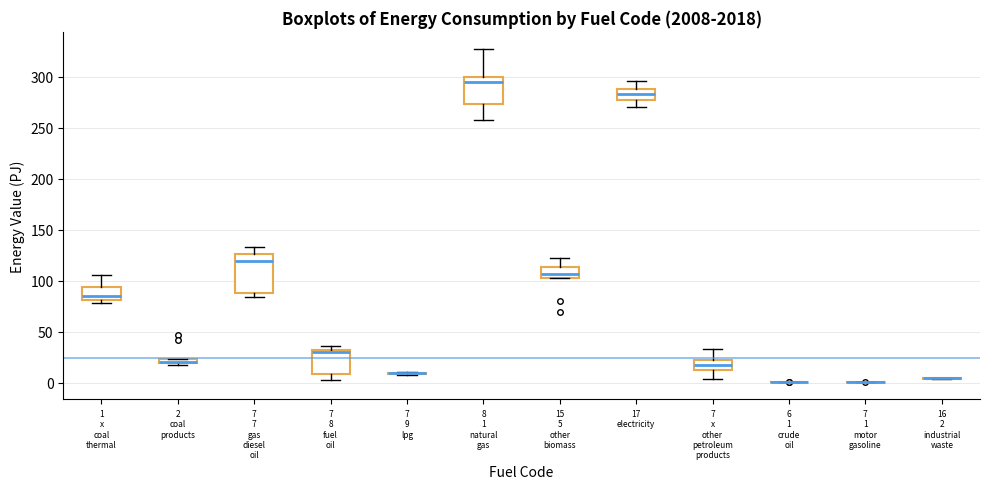

Where does the median line of the box for 15 5 other biomass sit on the y-axis? The values are not printed on the chart, so give them approximately, as read against the axis.

105